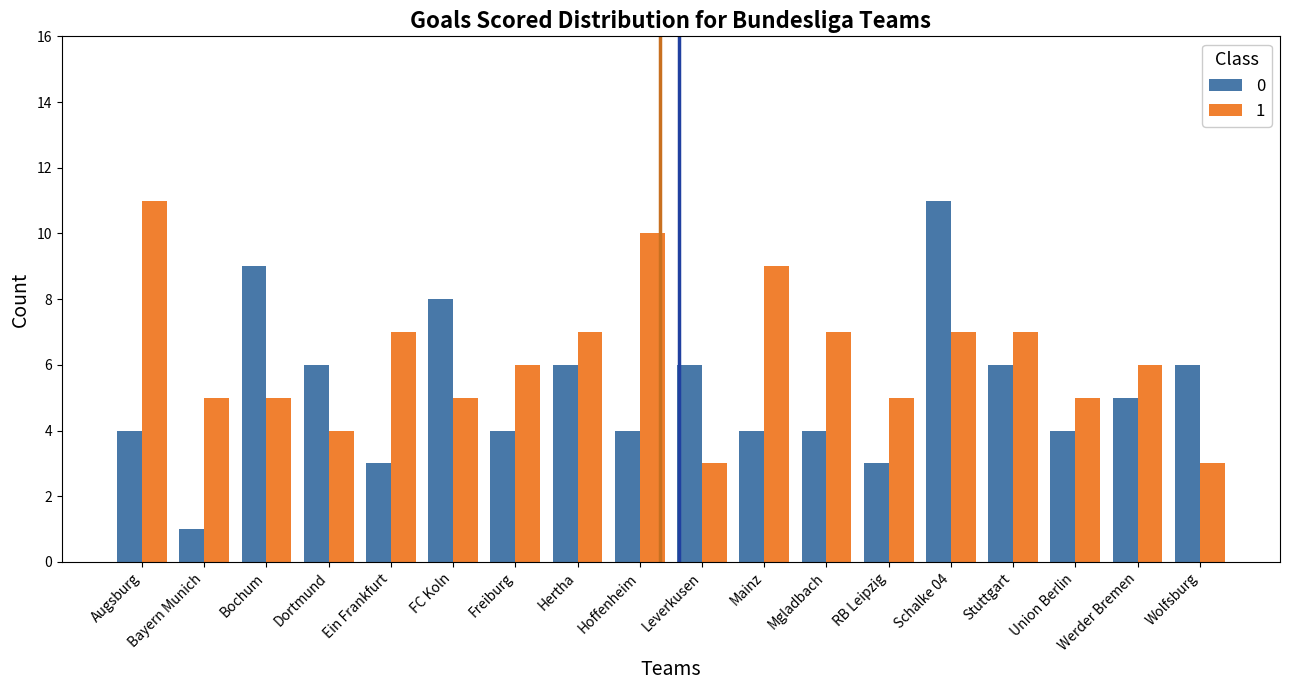

The value of 0 at Dortmund is 6. True or false?

True